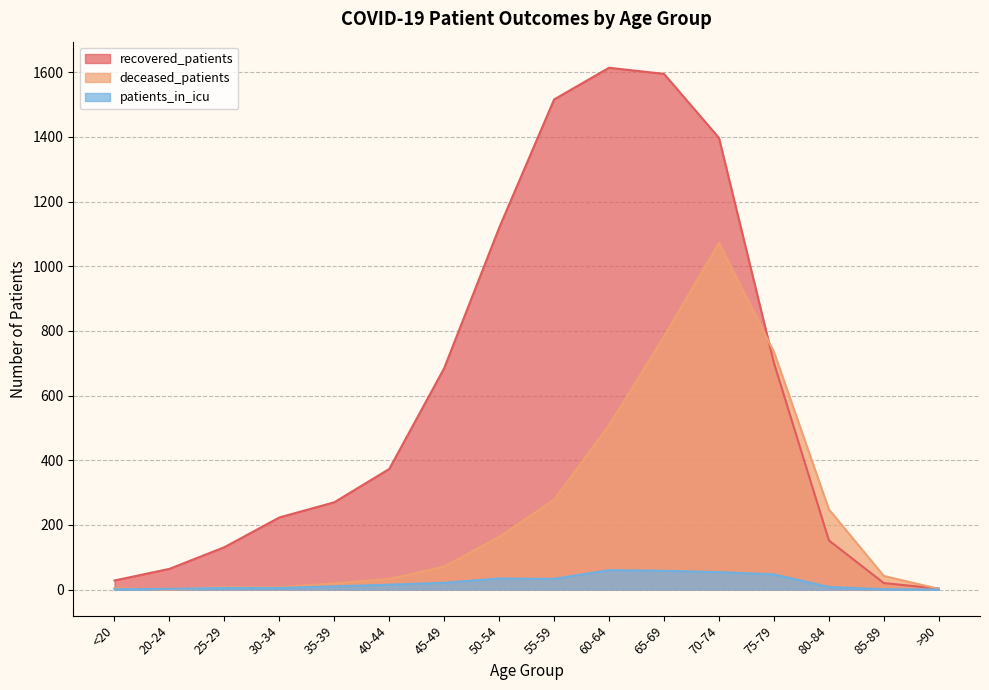

How many lines are shown in the chart?

3